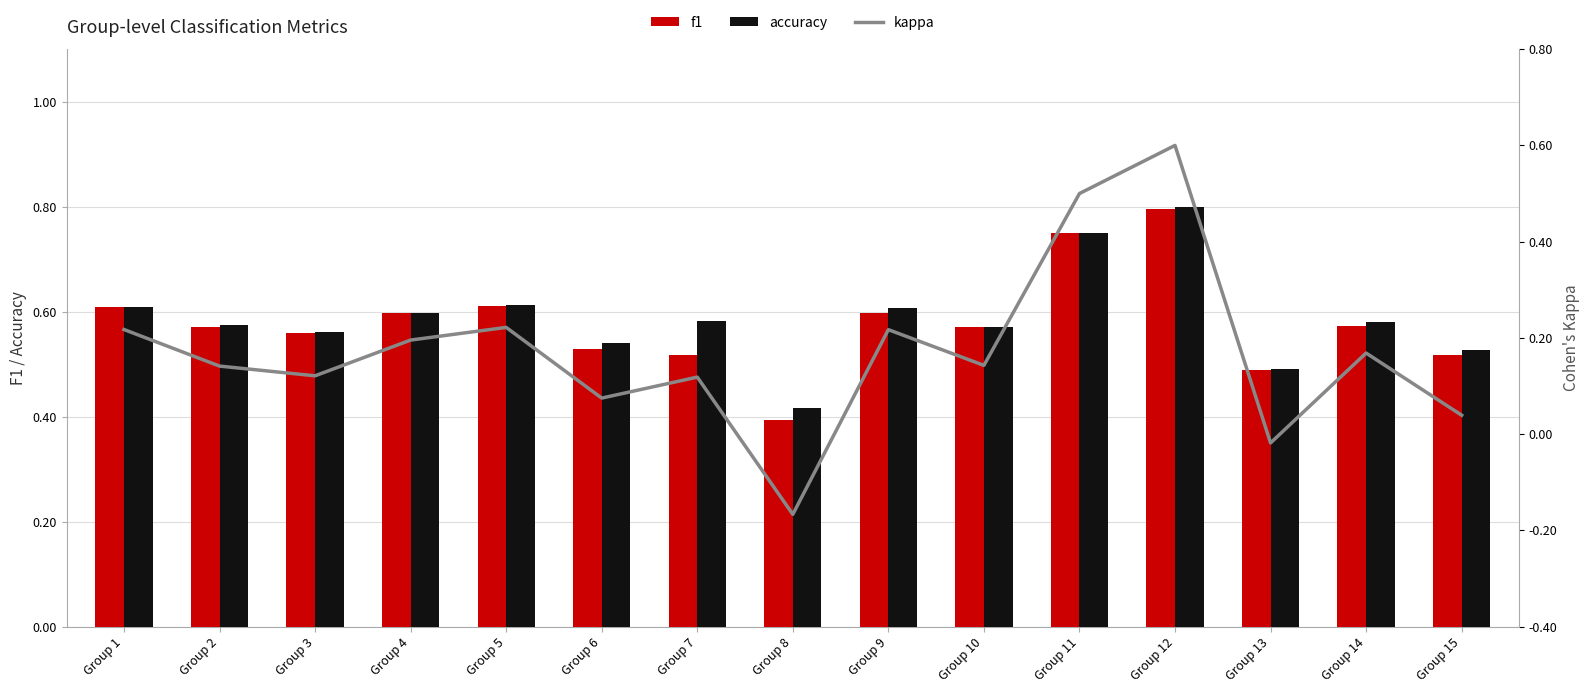

List the series in order of their peak value, highest first.

accuracy, f1, kappa